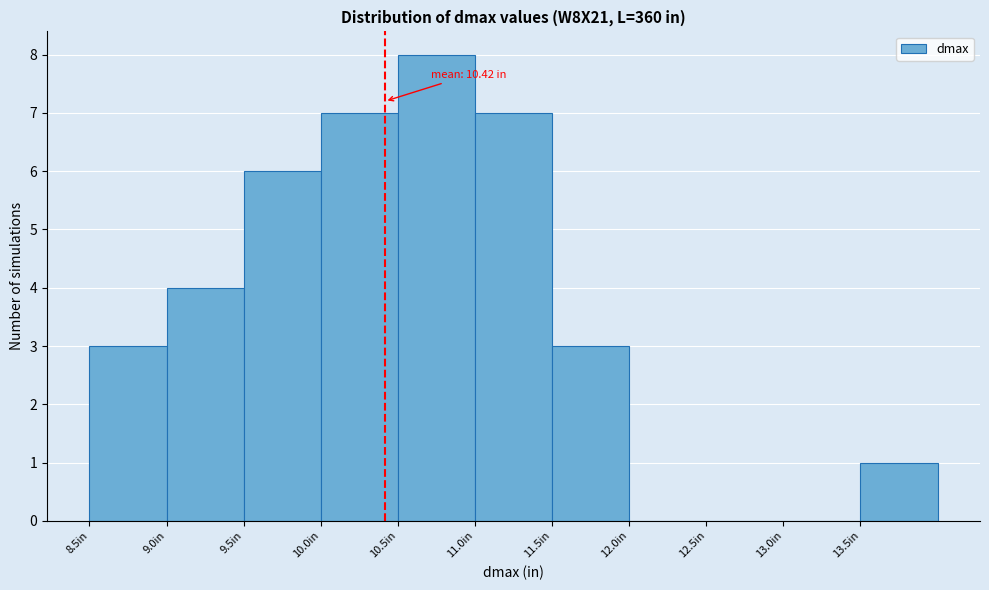

Which range on the x-axis has the tallest bar?

10.5 to 11.0